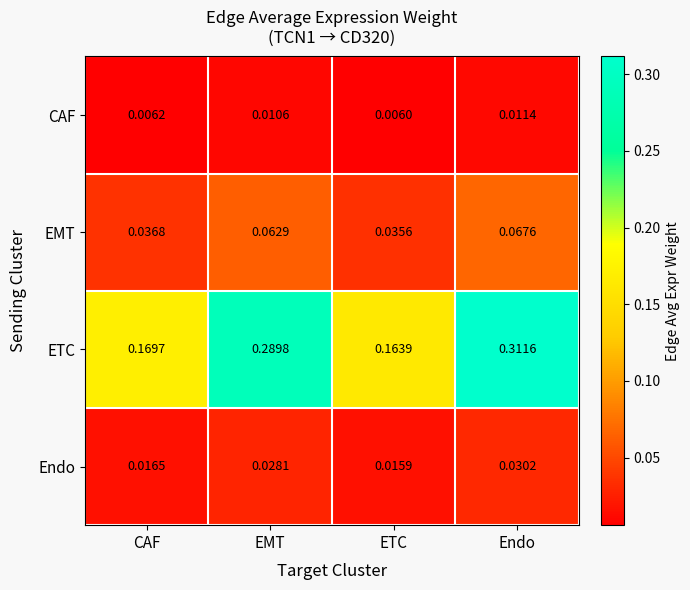

At which category is the sum across all series the highest?

Endo